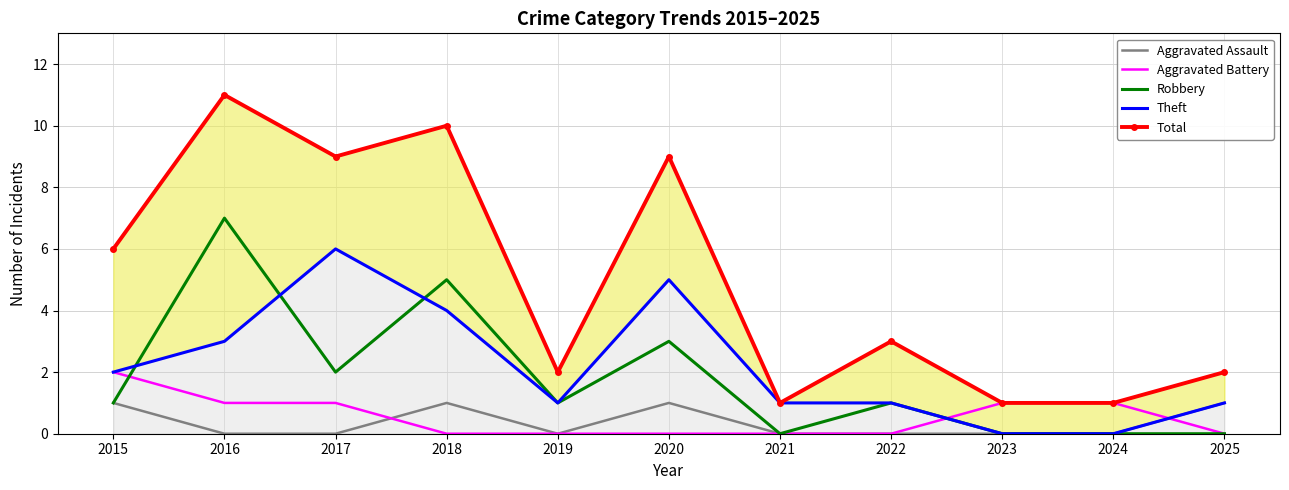

In Total, how many points are lower than both neighbors (excluding endpoints)?

3